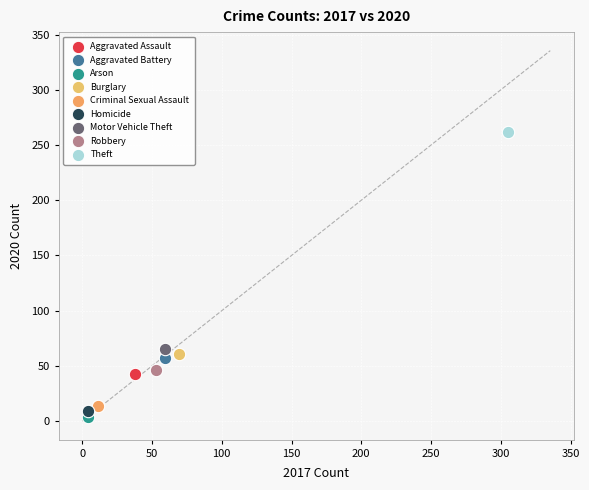

What are all the series names shown in the legend?

Aggravated Assault, Aggravated Battery, Arson, Burglary, Criminal Sexual Assault, Homicide, Motor Vehicle Theft, Robbery, Theft